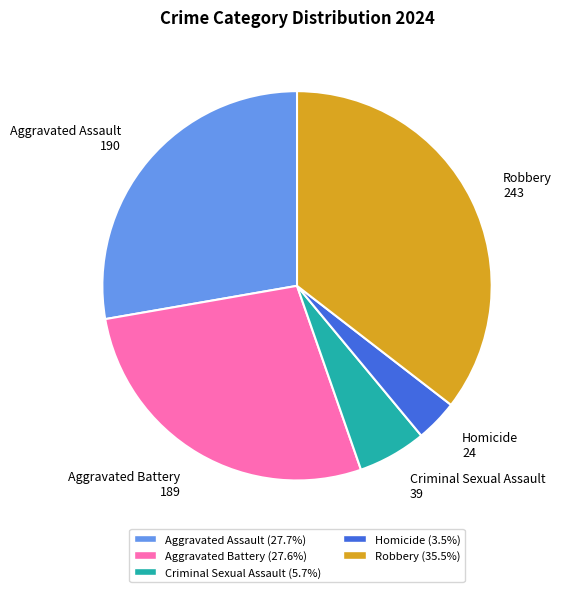

What is the largest slice in the pie chart?

Robbery